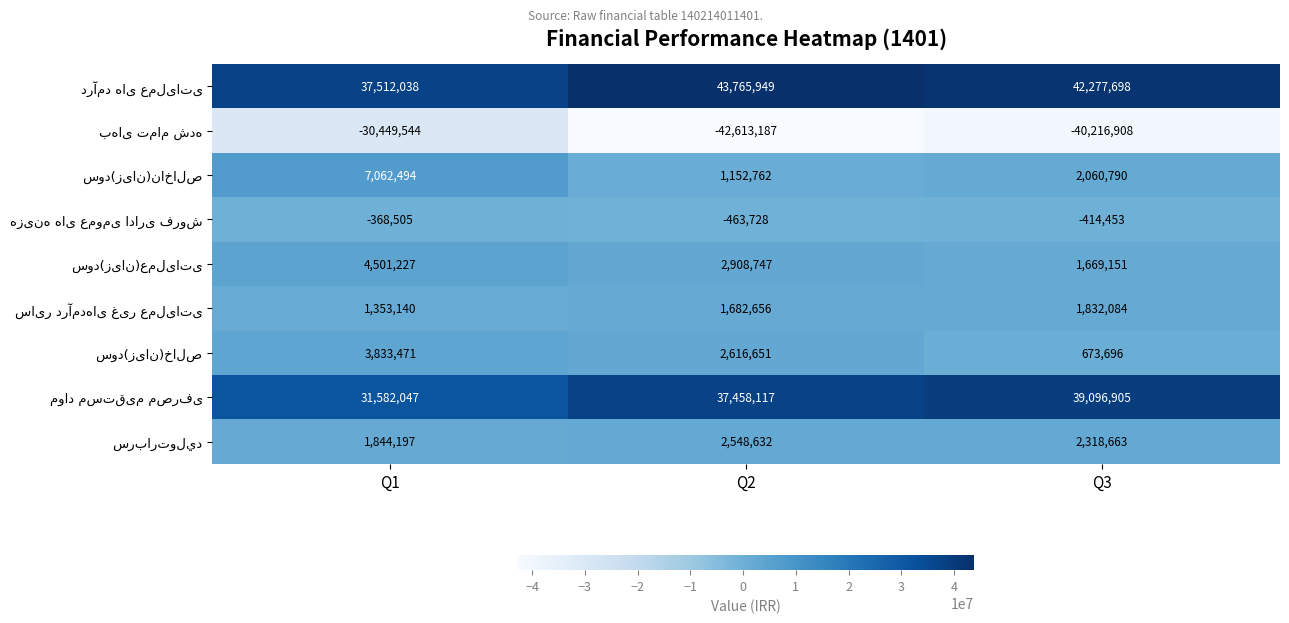

What is the difference between the highest and lowest values at Q2?

86379136